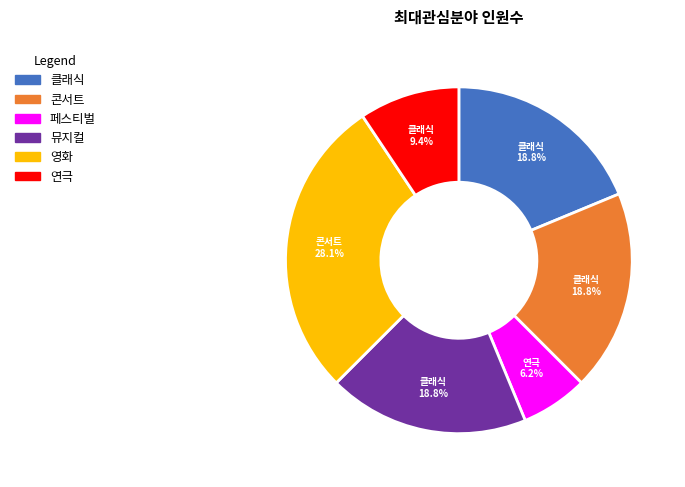

What percentage do 페스티벌 and 콘서트 together represent?

25.0%